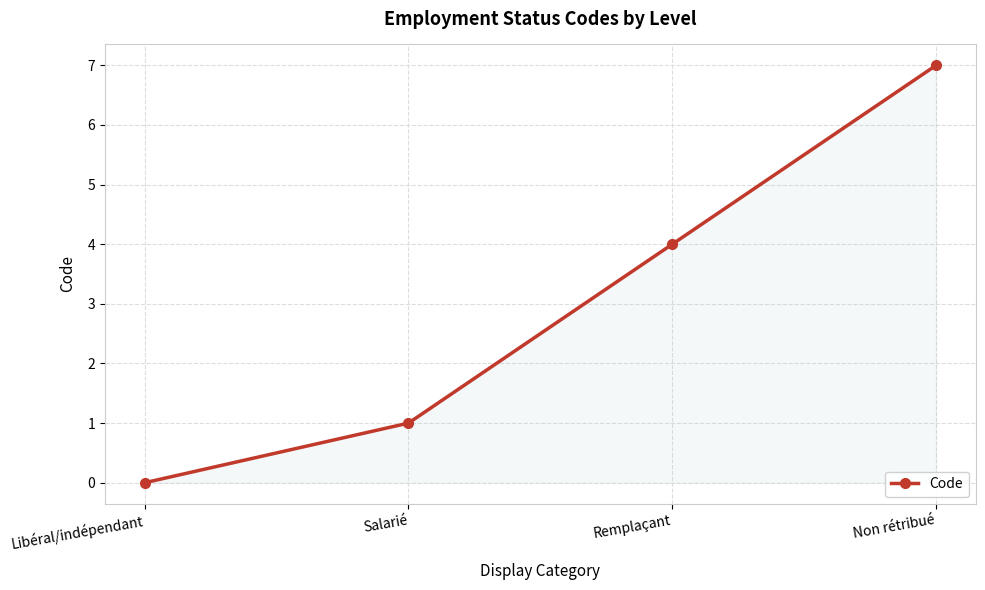

What is the change in value from Libéral/indépendant to Remplaçant?

+4